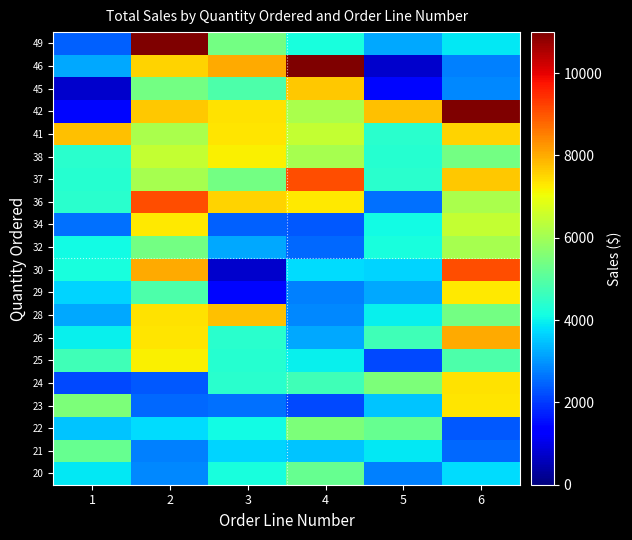

Reading left to right, extract all data points from this chart.

20: 1=3884.3	2=2871.0	3=4177.4	4=5205.3	5=2765.9	6=3746.7
21: 1=5205.3	2=2765.9	3=3676.8	4=3479.8	5=3884.3	6=2497.8
22: 1=3479.8	2=3746.7	3=4099.7	4=5512.3	5=5205.3	6=2333.1
23: 1=5512.3	2=2497.8	3=2597.4	4=2168.5	5=3479.8	6=7329.1
24: 1=2168.5	2=2333.1	3=4394.4	4=4708.4	5=5512.3	6=7374.1
25: 1=4708.4	2=7209.1	3=4358.0	4=3965.7	5=2168.5	6=4860.2
26: 1=3965.7	2=7329.1	3=4396.1	4=3188.6	5=4708.4	6=8014.8
28: 1=3188.6	2=7374.1	3=7737.9	4=2871.0	5=3965.7	6=5372.6
29: 1=3676.8	2=4860.2	3=1451.0	4=2765.9	5=3188.6	6=7290.4
30: 1=4177.4	2=8014.8	3=733.1	4=3746.7	5=3676.8	6=9064.9
32: 1=4099.7	2=5372.6	3=3207.1	4=2497.8	5=4177.4	6=6075.3
34: 1=2597.4	2=7290.4	3=2434.6	4=2333.1	5=4099.7	6=6463.2
36: 1=4394.4	2=9064.9	3=7516.1	4=7290.4	5=2597.4	6=6120.3
37: 1=4358.0	2=6075.3	3=5404.6	4=9064.9	5=4394.4	6=7680.6
38: 1=4396.1	2=6463.2	3=7209.1	4=6075.3	5=4358.0	6=5404.6
41: 1=7737.9	2=6120.3	3=7329.1	4=6463.2	5=4396.1	6=7516.1
42: 1=1451.0	2=7680.6	3=7374.1	4=6120.3	5=7737.9	6=10993.5
45: 1=733.1	2=5404.6	3=4860.2	4=7680.6	5=1451.0	6=2871.0
46: 1=3207.1	2=7516.1	3=8014.8	4=10993.5	5=733.1	6=2765.9
49: 1=2434.6	2=10993.5	3=5372.6	4=4177.4	5=3207.1	6=3884.3